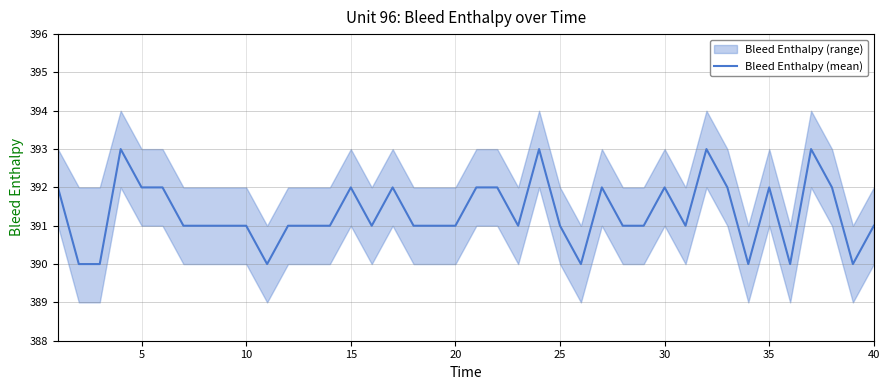

What is the maximum value shown in the chart?

393